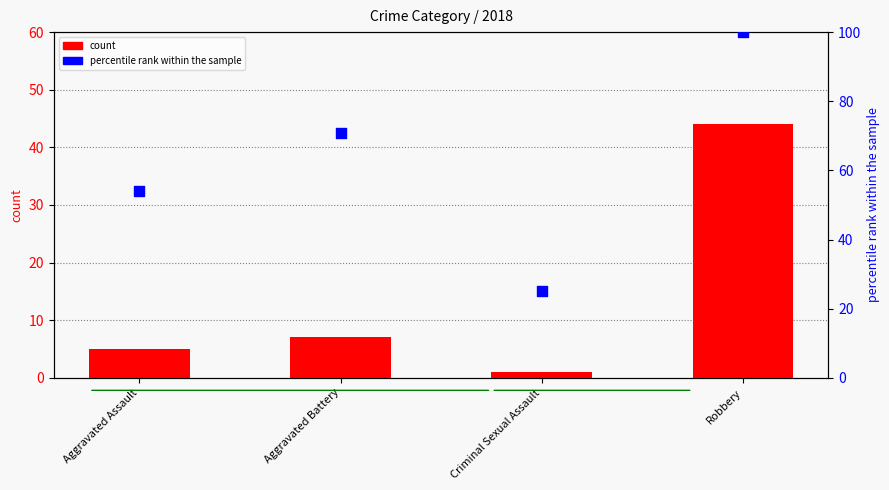

Is the value of count at Robbery greater than the value of percentile rank within the sample at Criminal Sexual Assault?

Yes